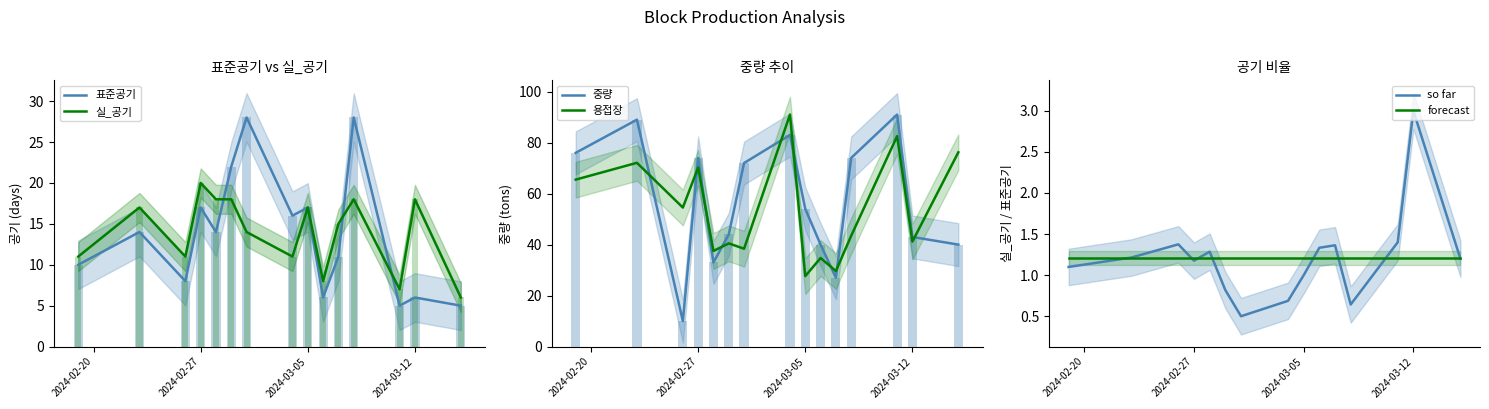

Is it true that 표준공기 equals 6 at 2024-03-12?

True